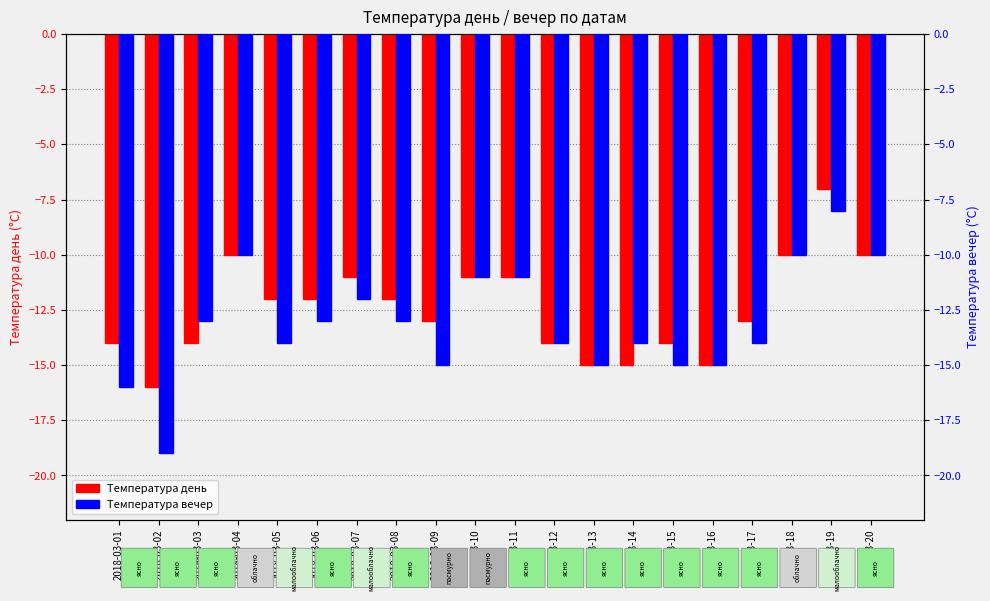

What is the total value across all series at 2018-03-05?

-26